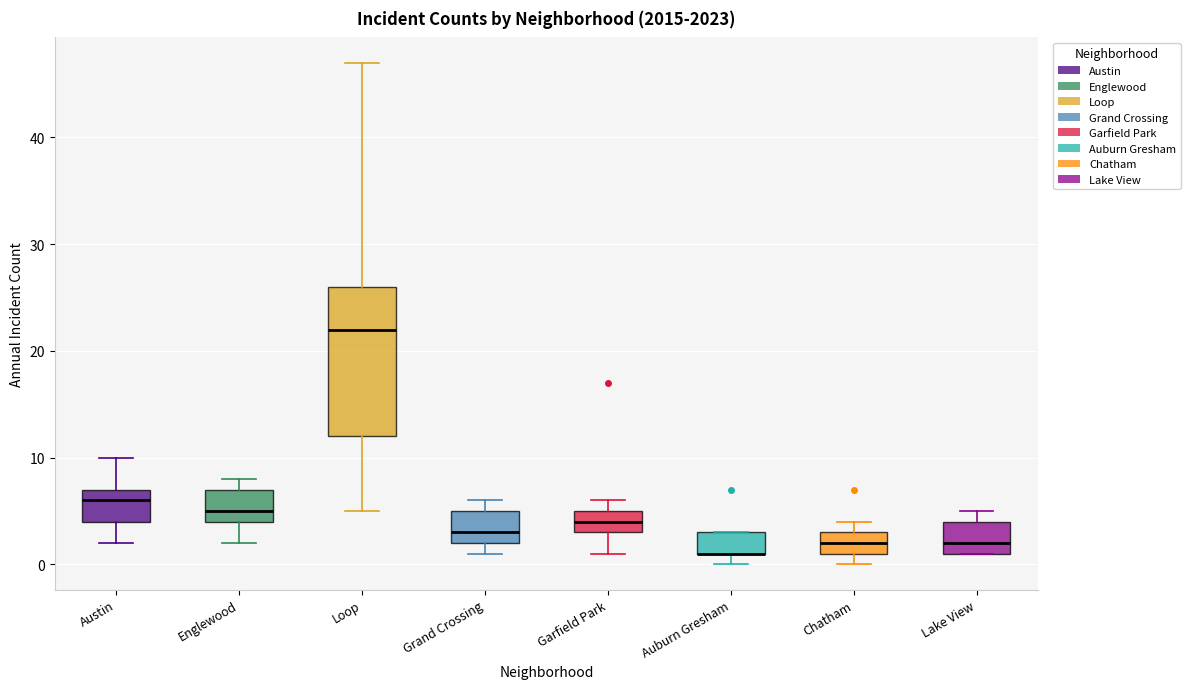

Where does the median line of the box for Austin sit on the y-axis? The values are not printed on the chart, so give them approximately, as read against the axis.

6